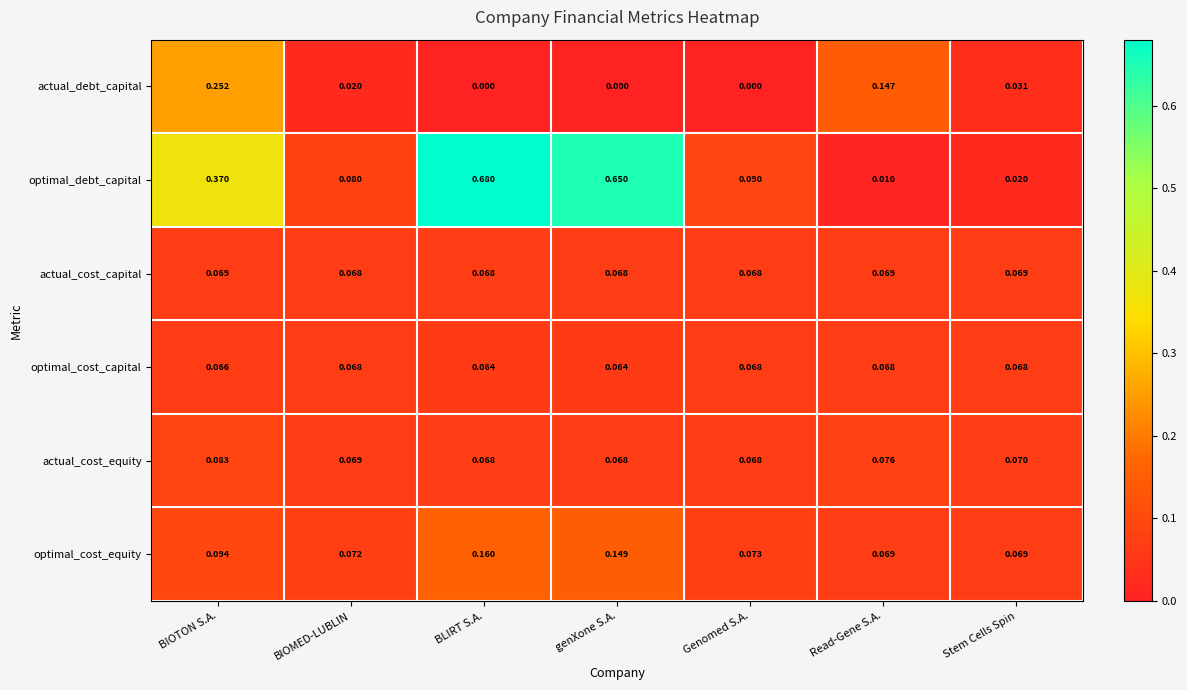

Which series has the widest spread of values?

optimal_debt_capital